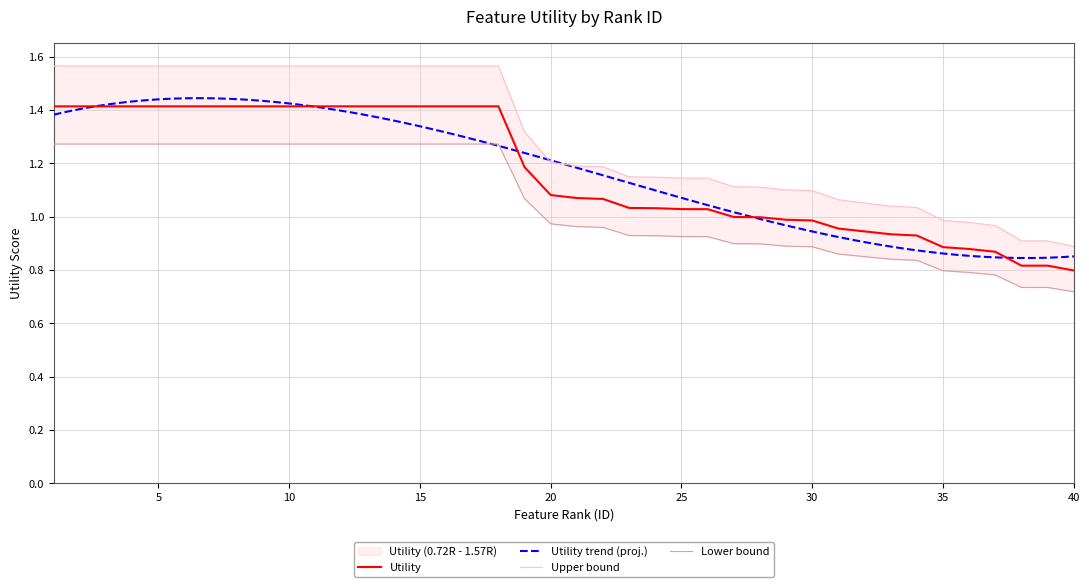

Reading left to right, transcribe all the data shown in this chart.

1.4	1.4	1.4	1.4	1.4	1.4	1.4	1.4	1.4	1.4	1.4	1.4	1.4	1.4	1.4	1.4	1.4	1.4	1.2	1.1	1.1	1.1	1.0	1.0	1.0	1.0	1.0	1.0	1.0	1.0	1.0	0.9	0.9	0.9	0.9	0.9	0.9	0.8	0.8	0.8